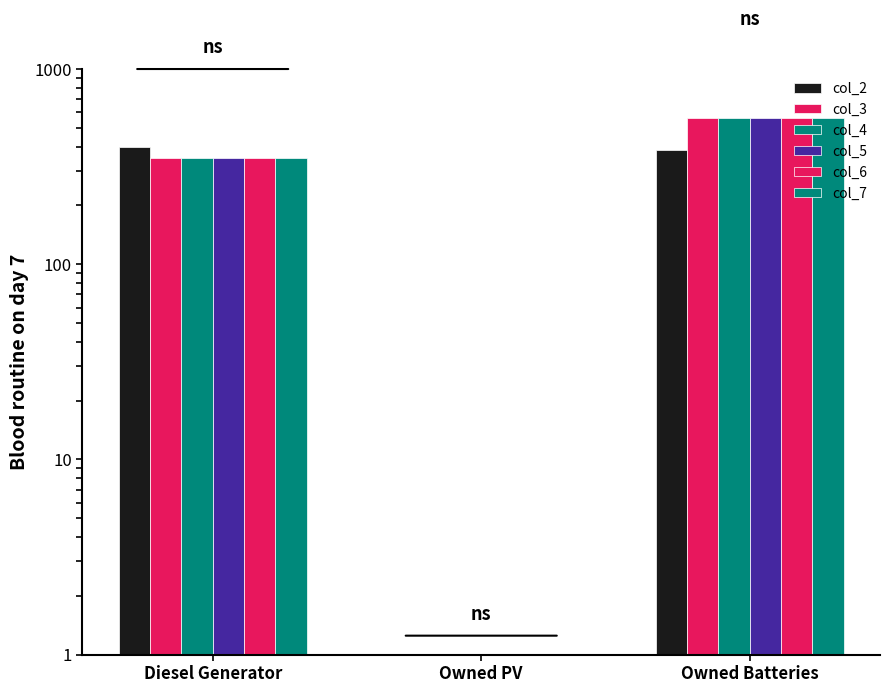

What position from the right is Owned Batteries?

1